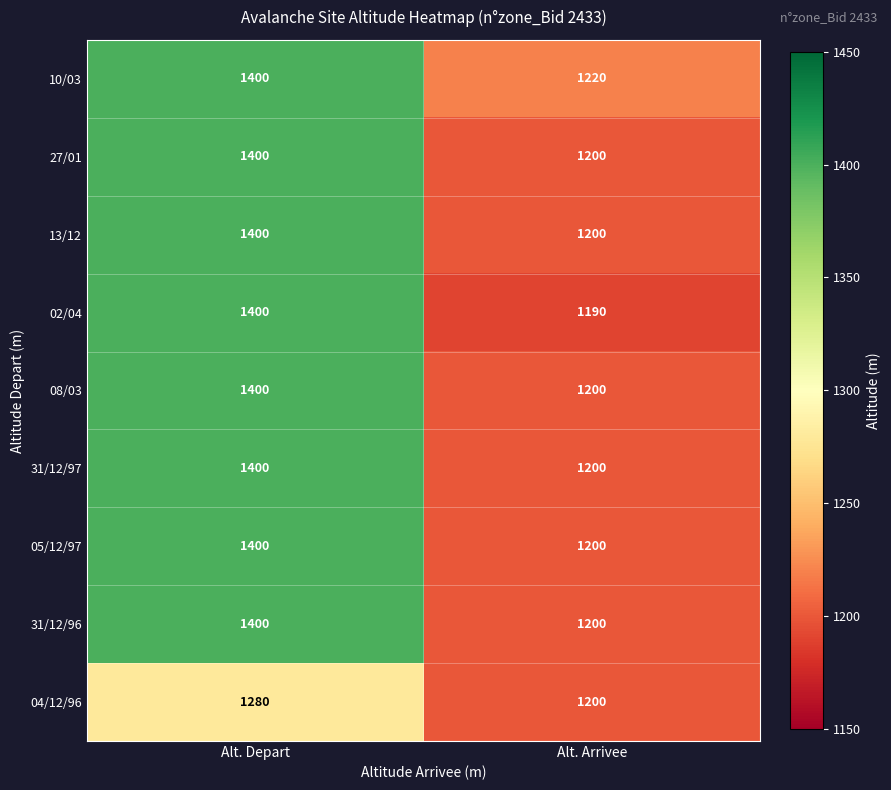

What is the difference between the highest and lowest values at Alt. Arrivee?

30